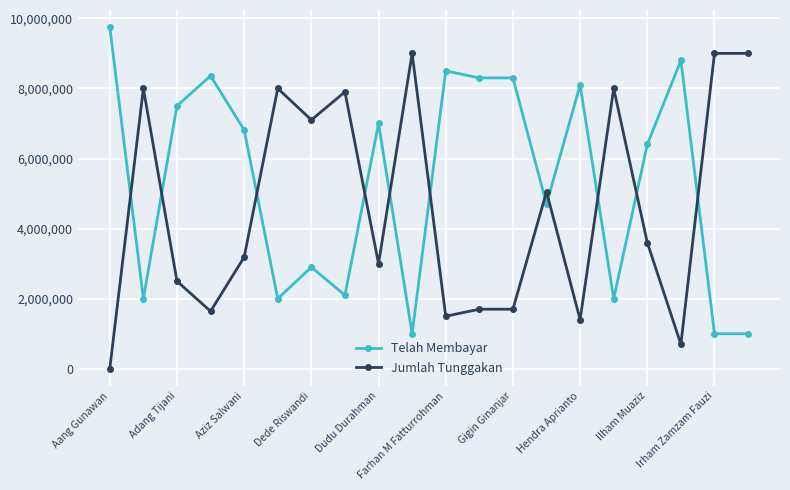

What is the highest value of the Telah Membayar series?

9750000